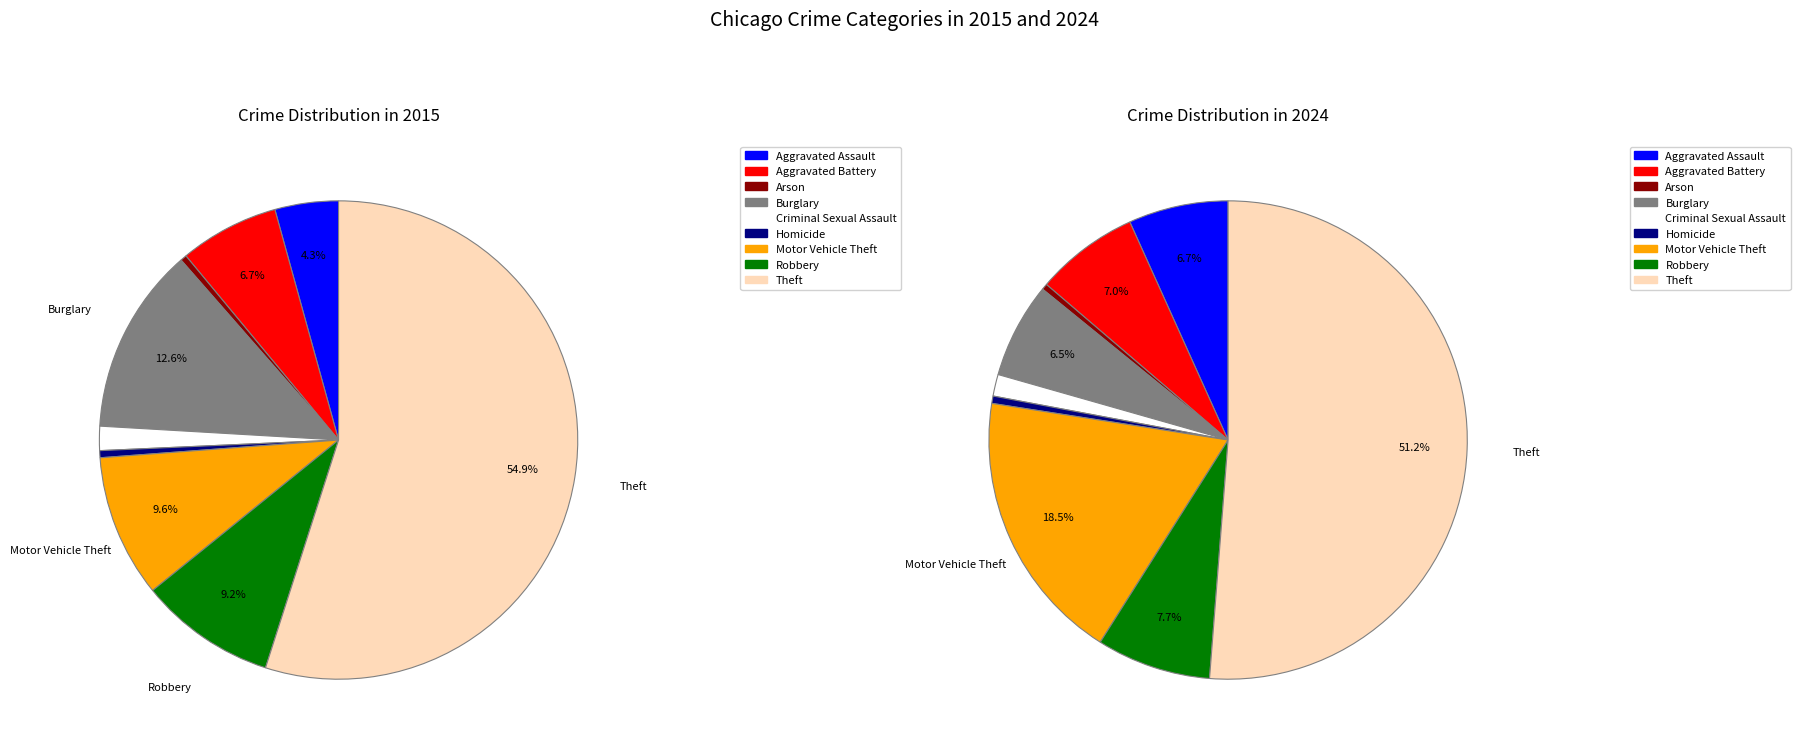

Does any single category account for the majority?

Yes